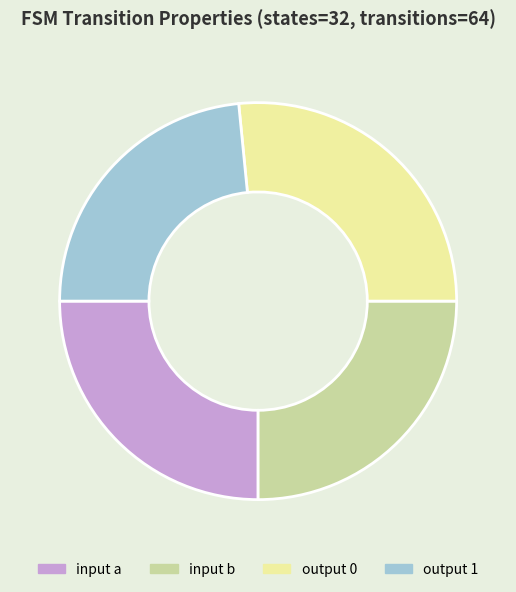

Is input a the majority of the pie?

No